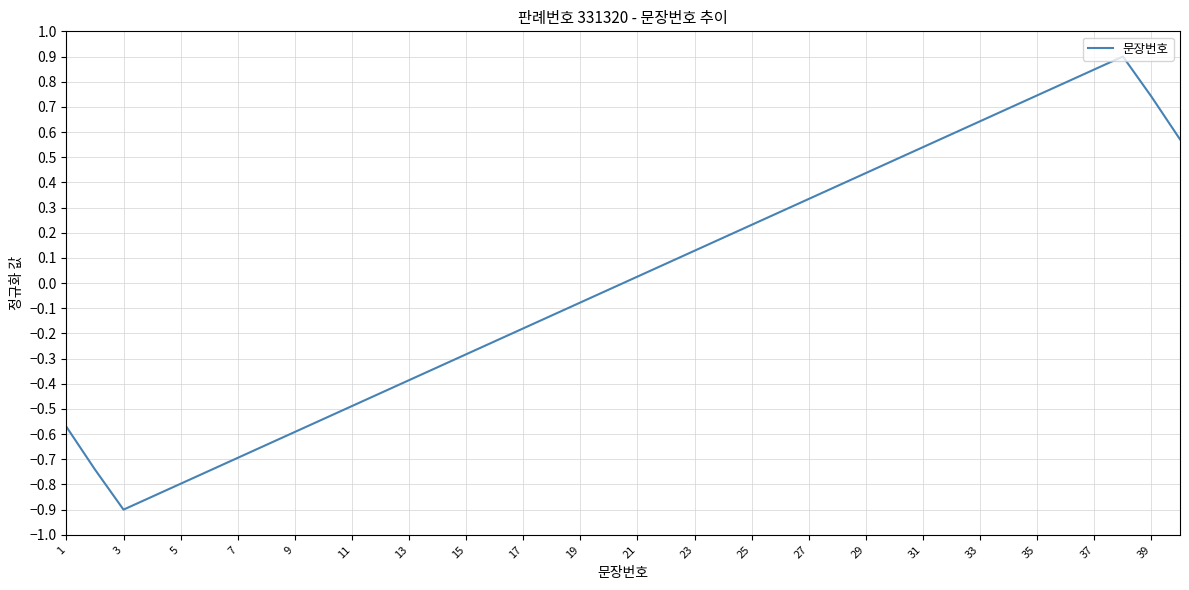

What is the minimum value shown in the chart?

-0.9